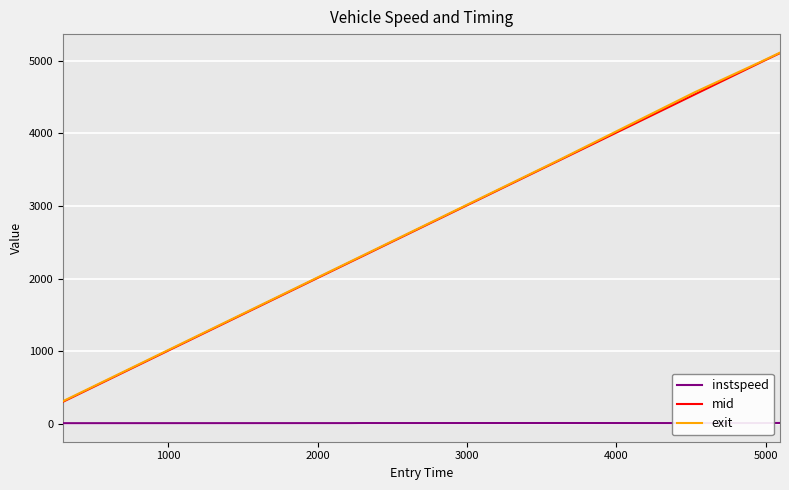

True or false: exit and instspeed intersect in this chart.

False